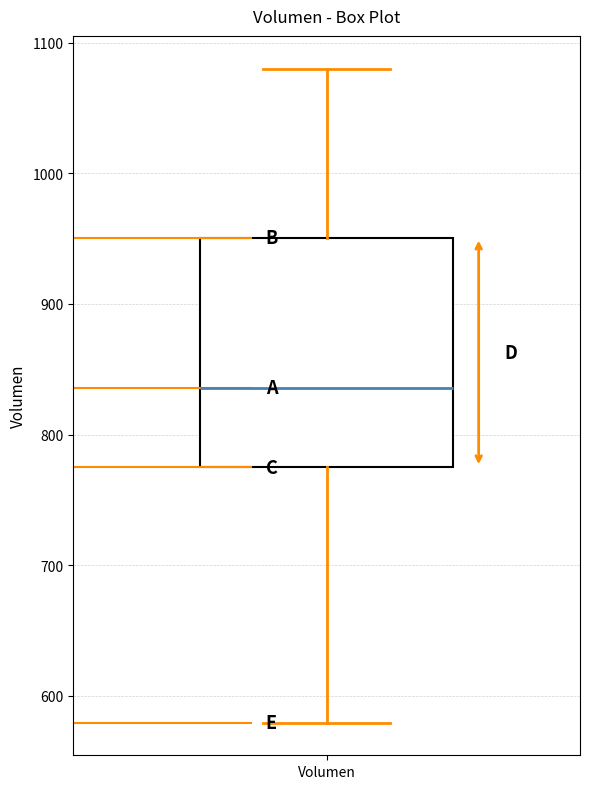

Where does the upper whisker of the box for Volumen end on the y-axis? The values are not printed on the chart, so give them approximately, as read against the axis.

1080